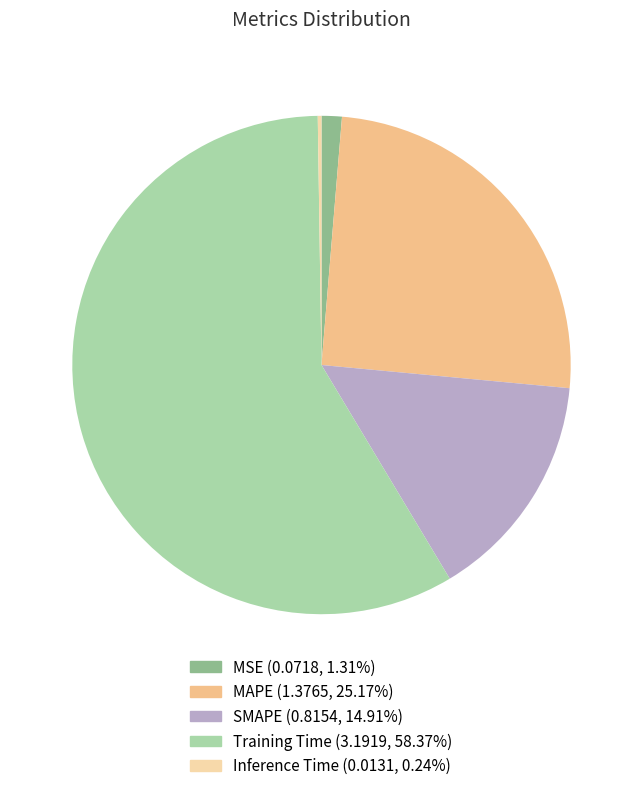

Which has a higher value, SMAPE or MAPE?

MAPE